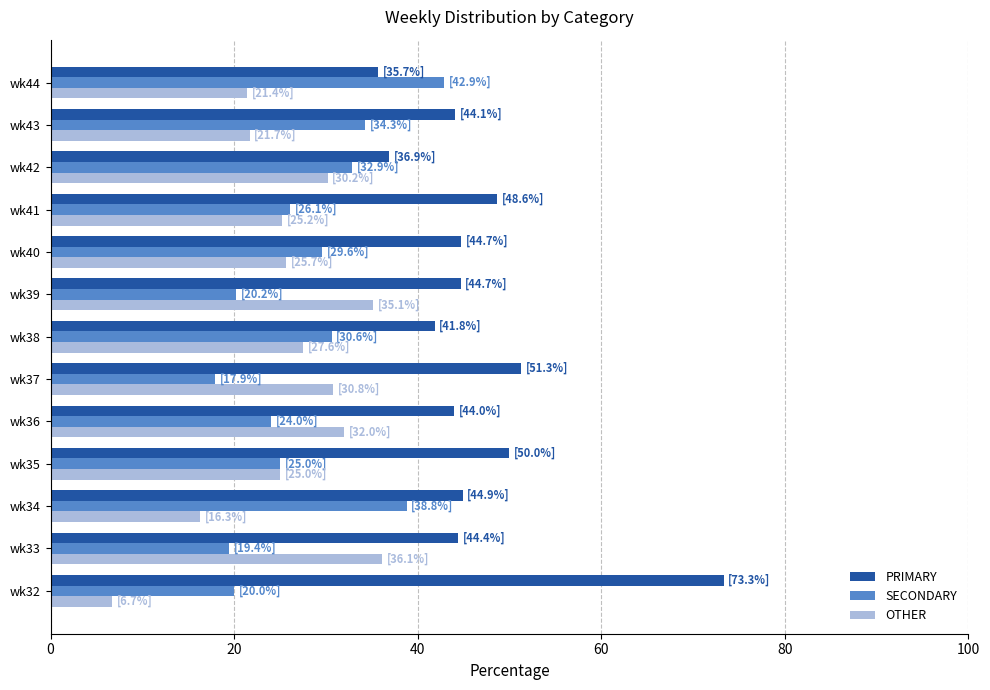

Is the value of OTHER at wk37 greater than the value of PRIMARY at wk32?

No